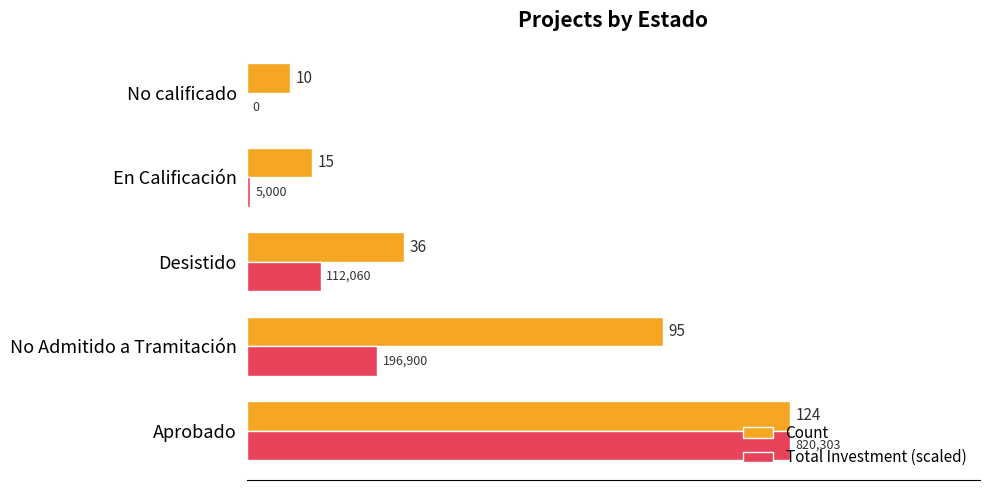

At which category does the chart reach its peak across all series?

Aprobado